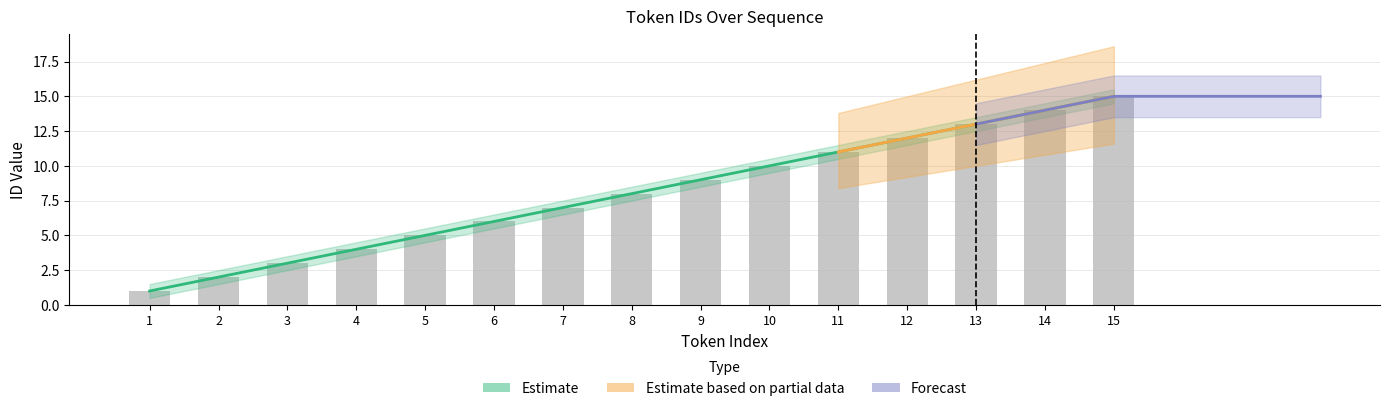

At which category does the chart reach its peak across all series?

15